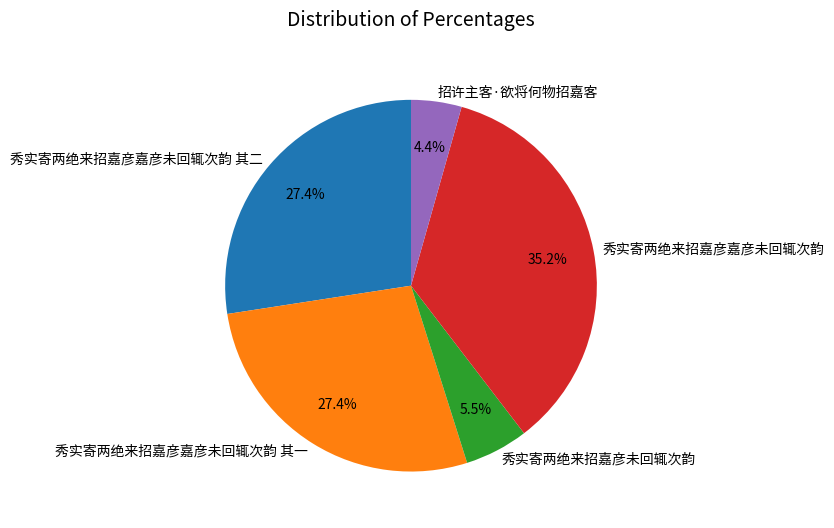

Which category has the smallest portion of the pie?

招许主客·欲将何物招嘉客